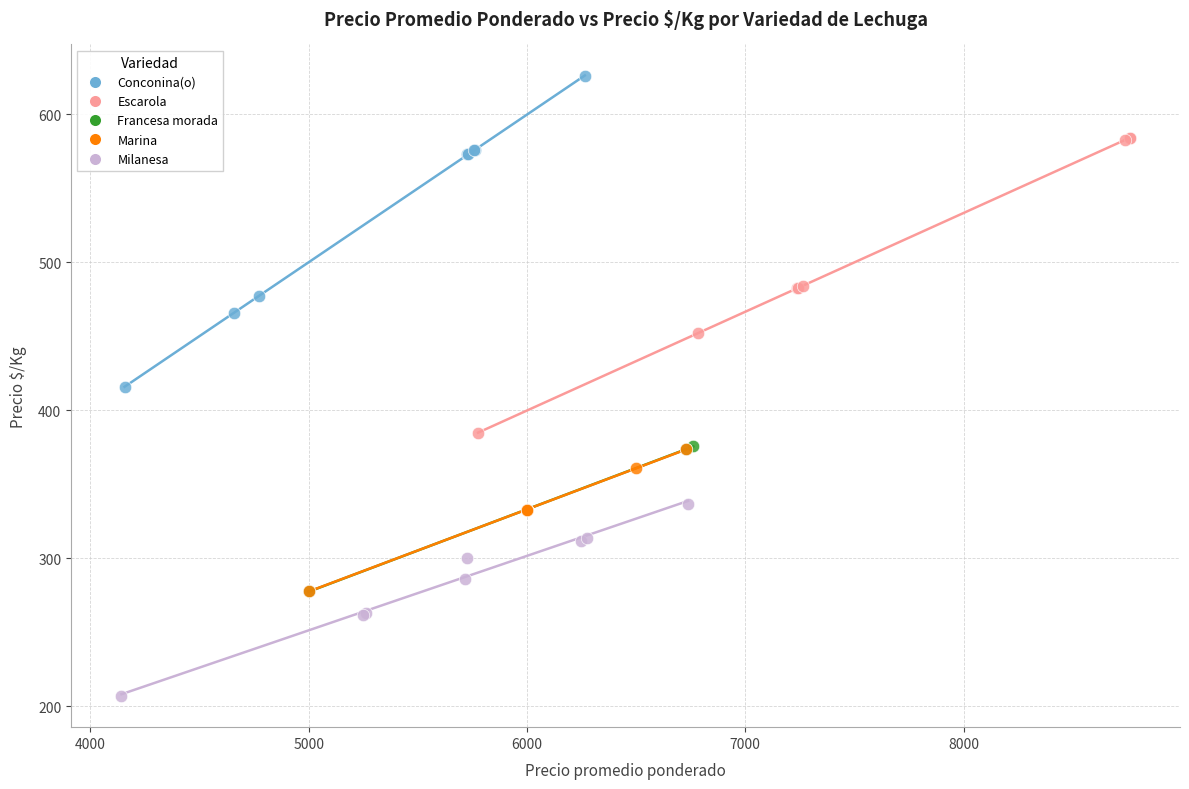

Which series contains the highest Y value?

Conconina(o)